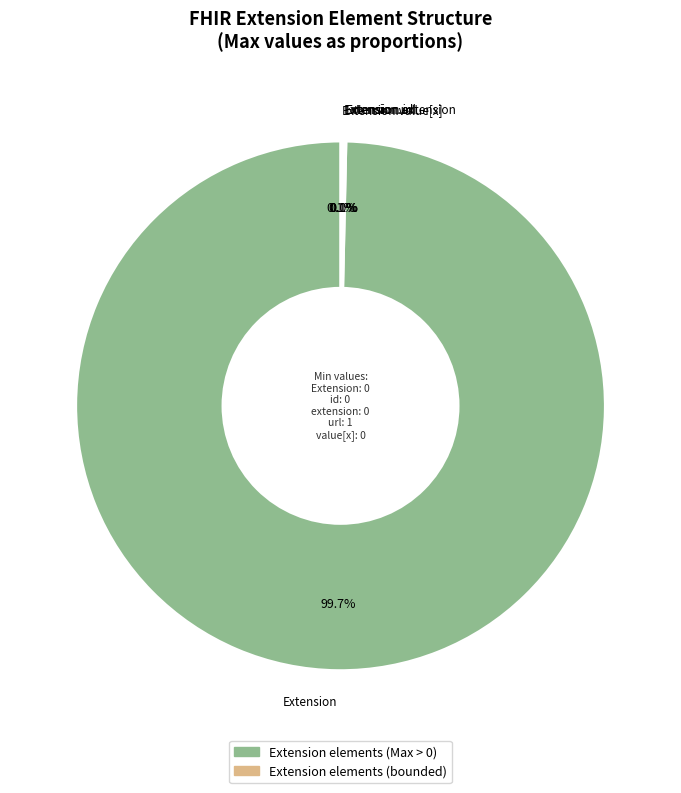

What is the largest slice in the pie chart?

Extension